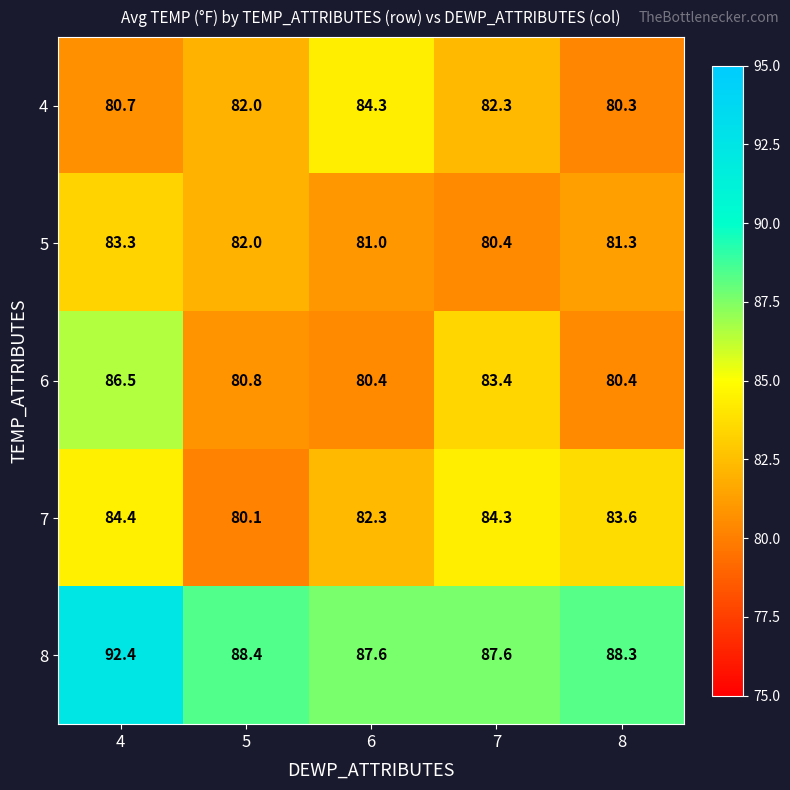

What is the smallest value displayed?

80.1